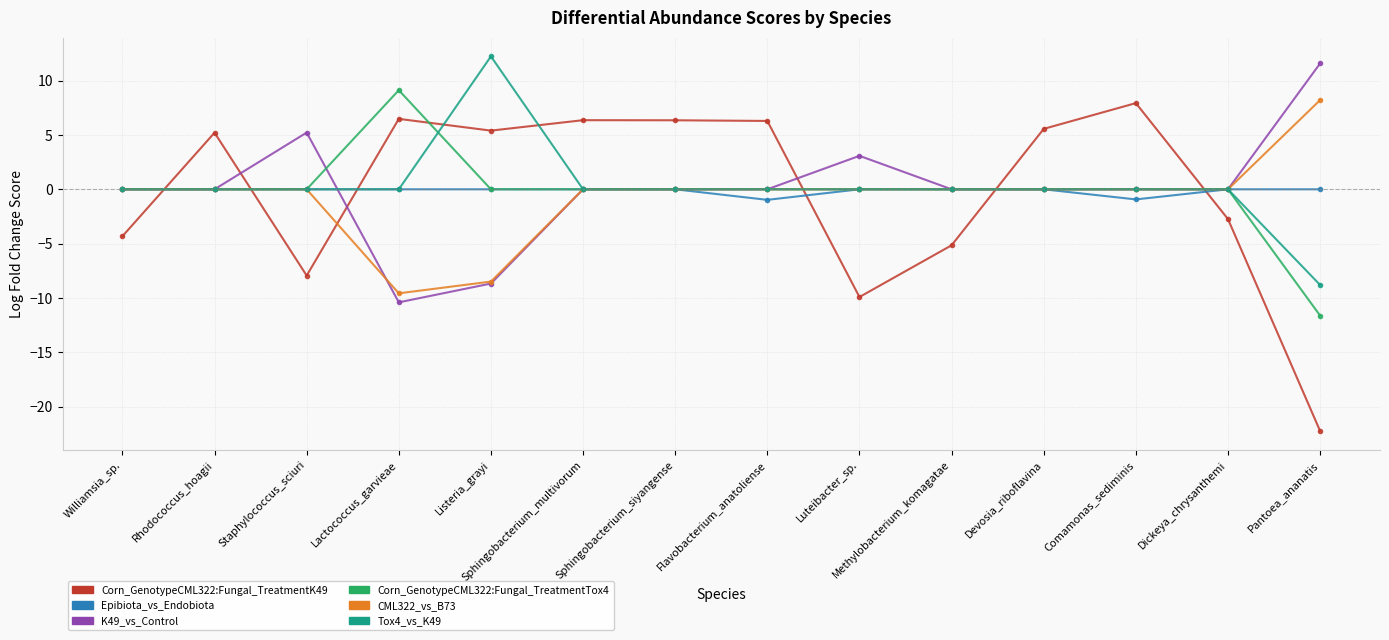

True or false: Tox4_vs_K49 has more than 0 interior local peaks.

True